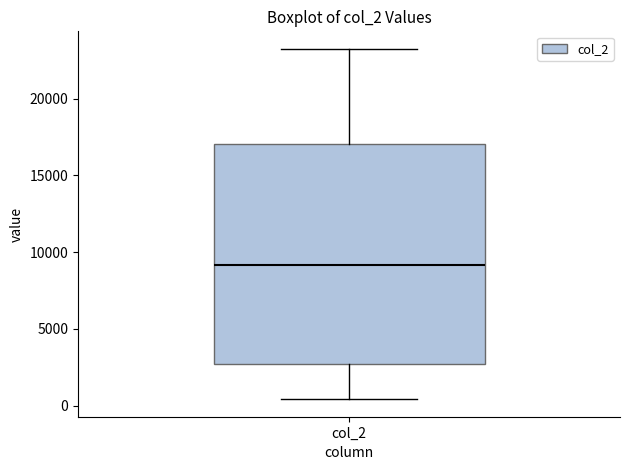

Transcribe this box plot: give where the median line is, the range the box spans, and where the two whiskers end, as read against the y-axis. The values are not printed on the chart, so give them approximately, as read against the axis.

median 9000, box 2500 to 17000, whiskers 500 to 23000